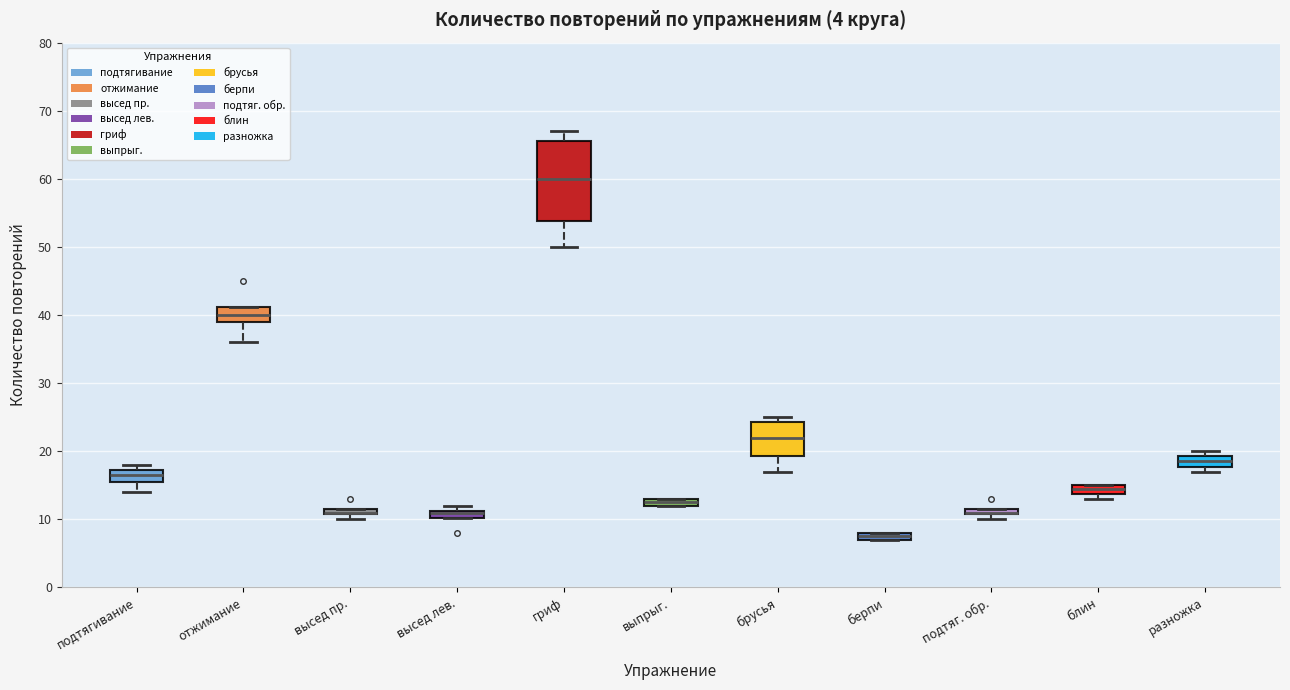

Where does the lower whisker of the box for отжимание end on the y-axis? The values are not printed on the chart, so give them approximately, as read against the axis.

36